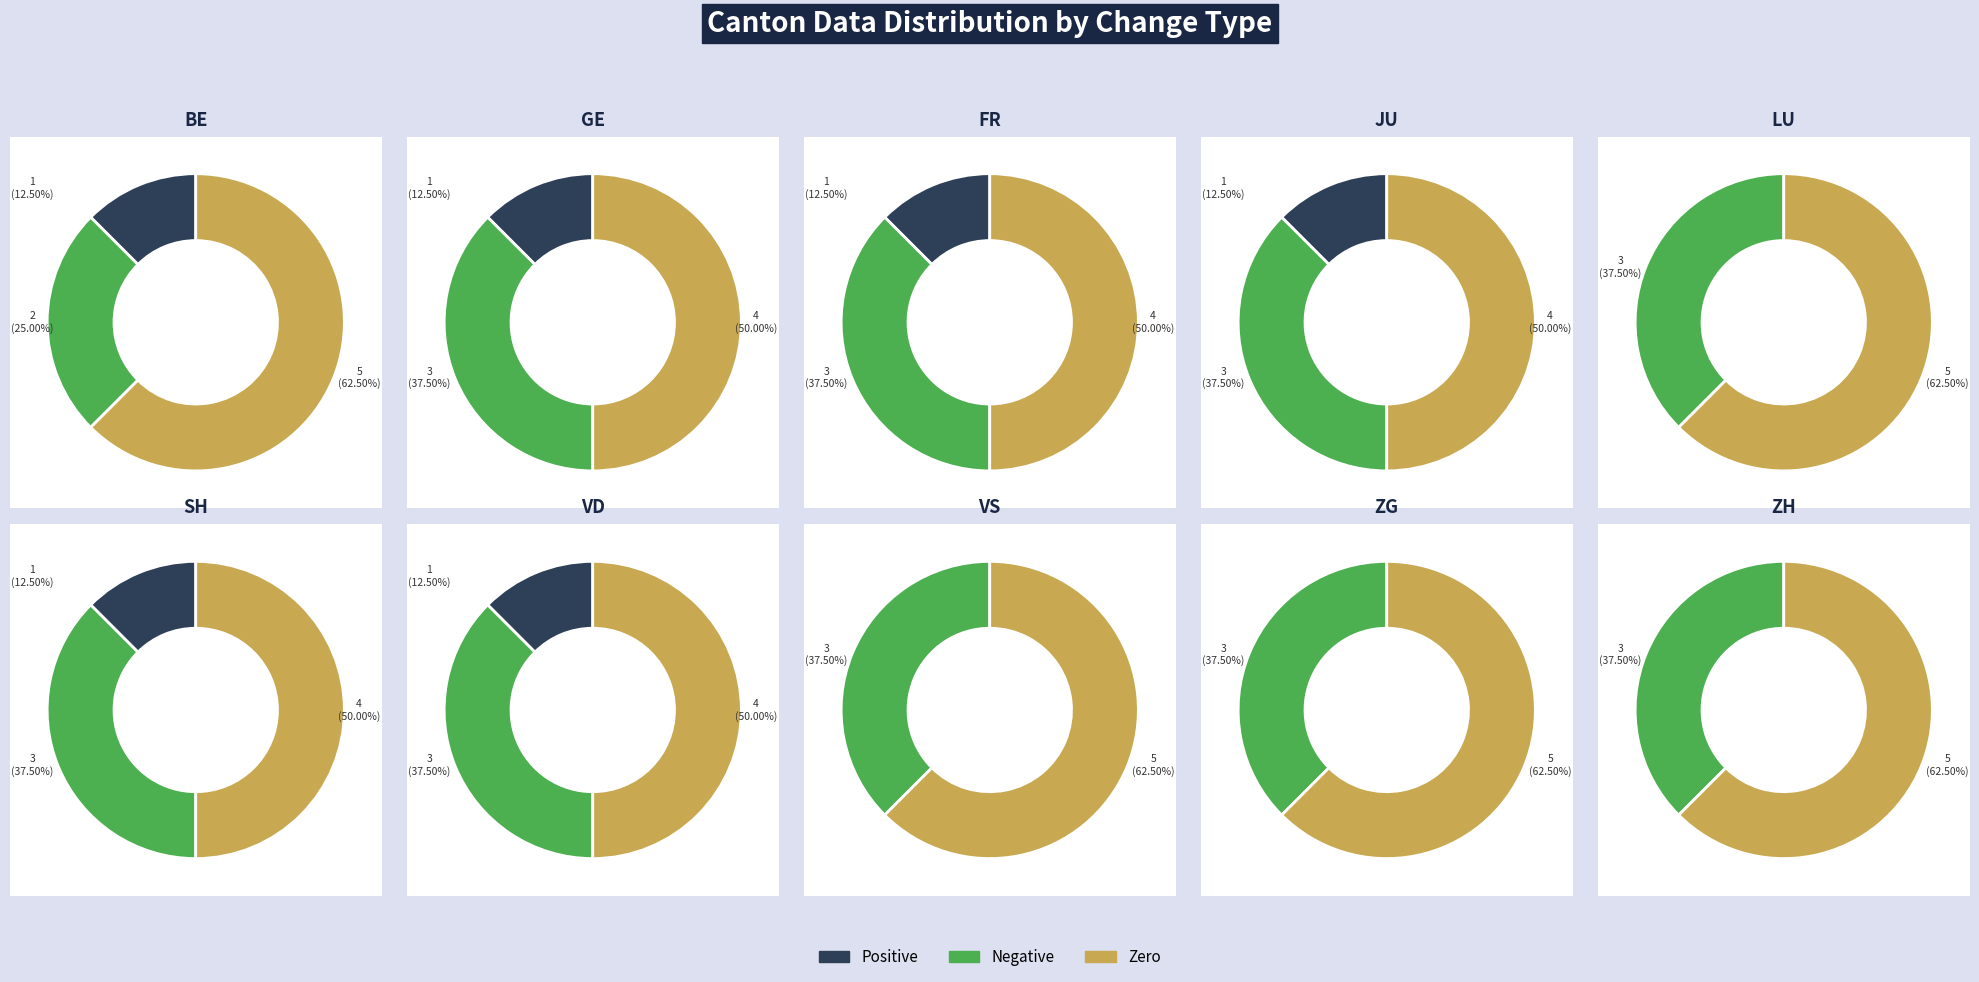

Is the sum of LU and VS greater than half?

No